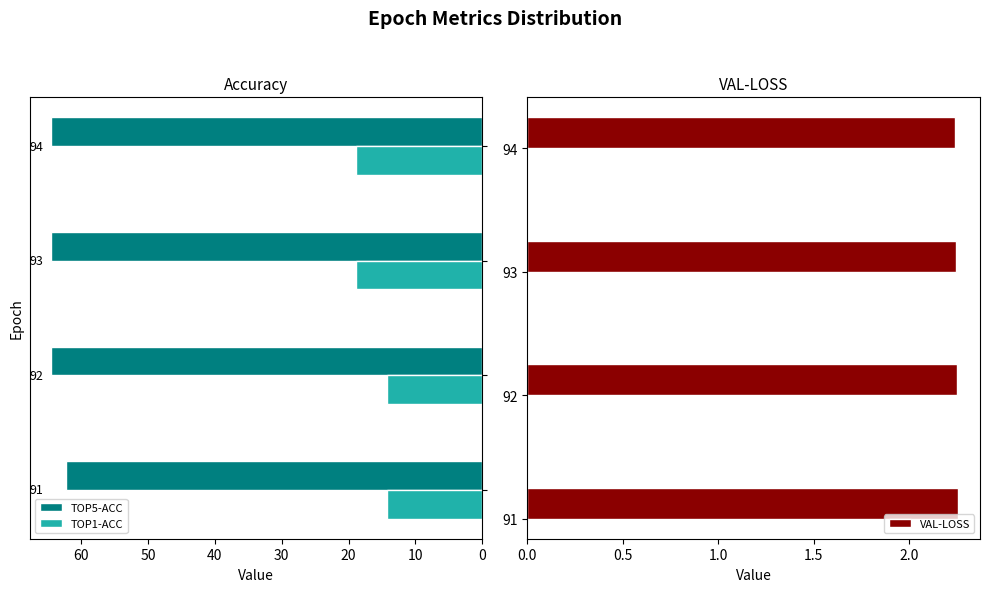

What is the sum of the VAL-LOSS values at 93 and 92?

4.5